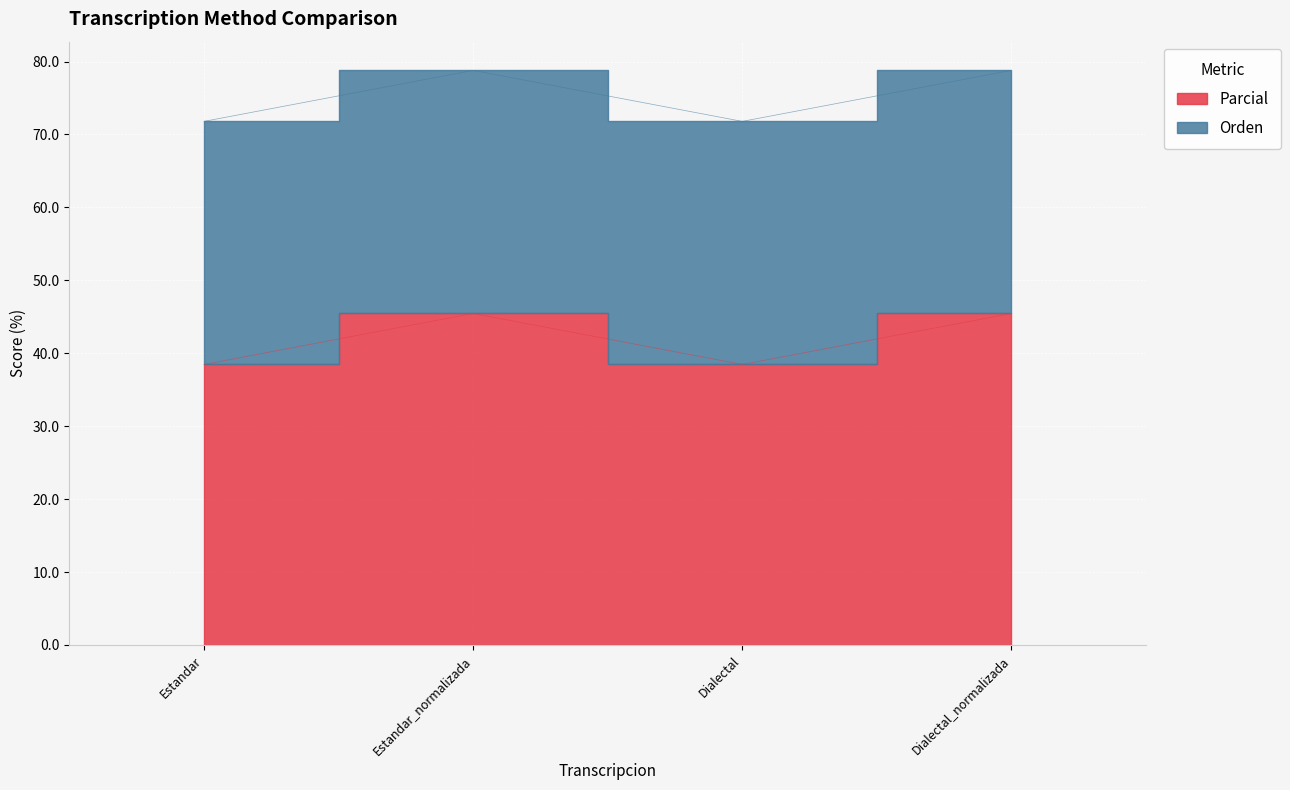

List the labels in order of value, largest first.

Estandar_normalizada, Dialectal_normalizada, Estandar, Dialectal